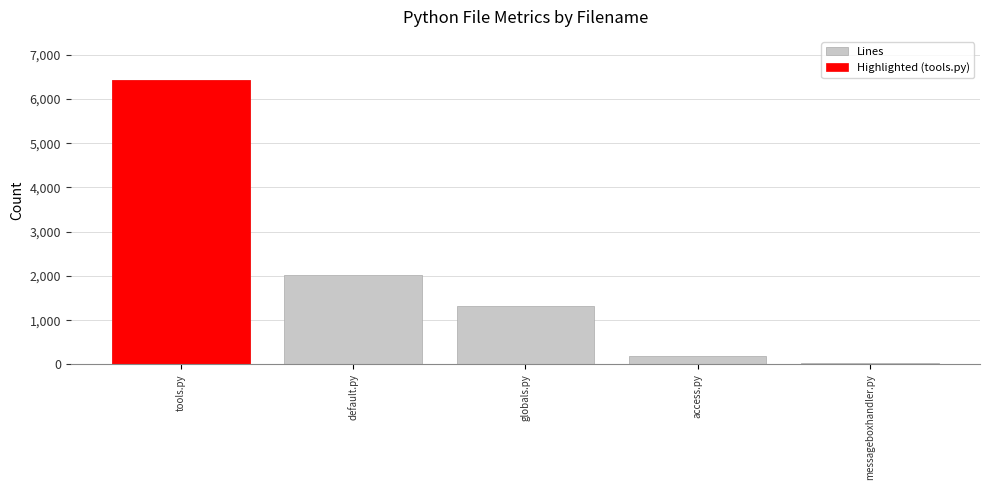

List the labels in order of value, smallest first.

messageboxhandler.py, access.py, globals.py, default.py, tools.py